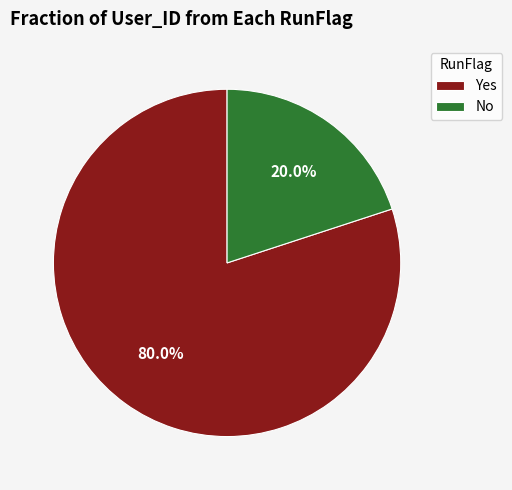

What percentage is the No slice, to the nearest percent?

20%